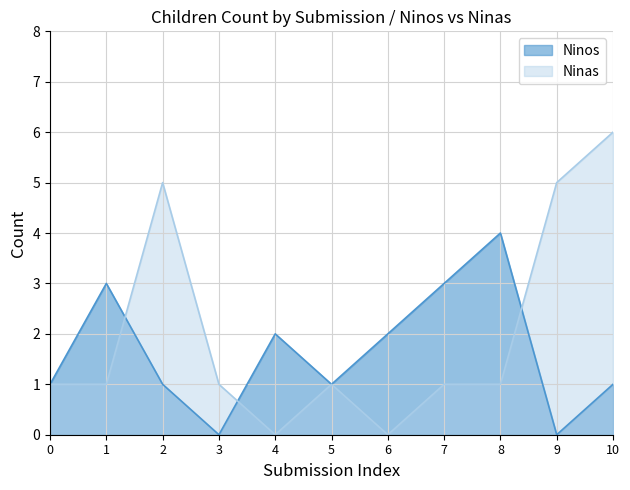

How many Ninas values are between 1 and 5?

8